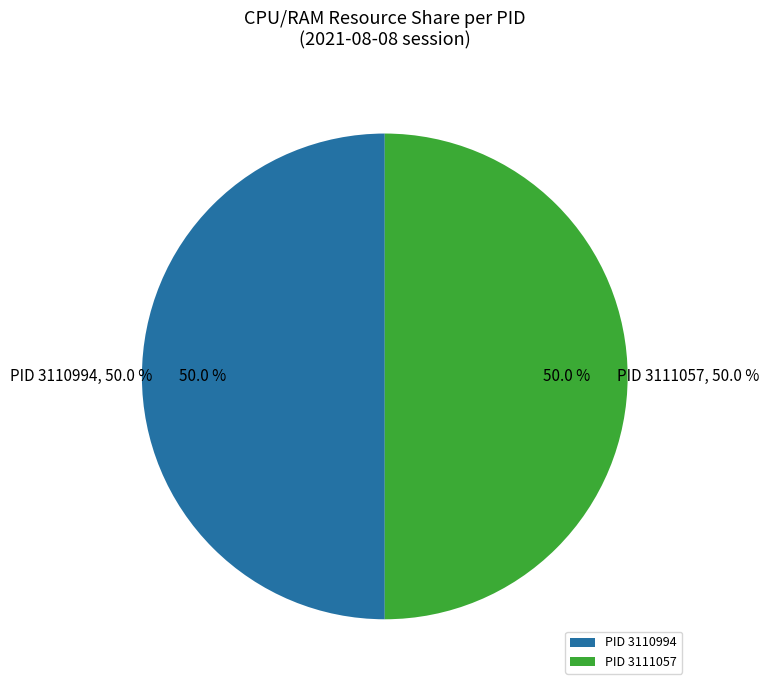

How many segments does this pie chart have?

2